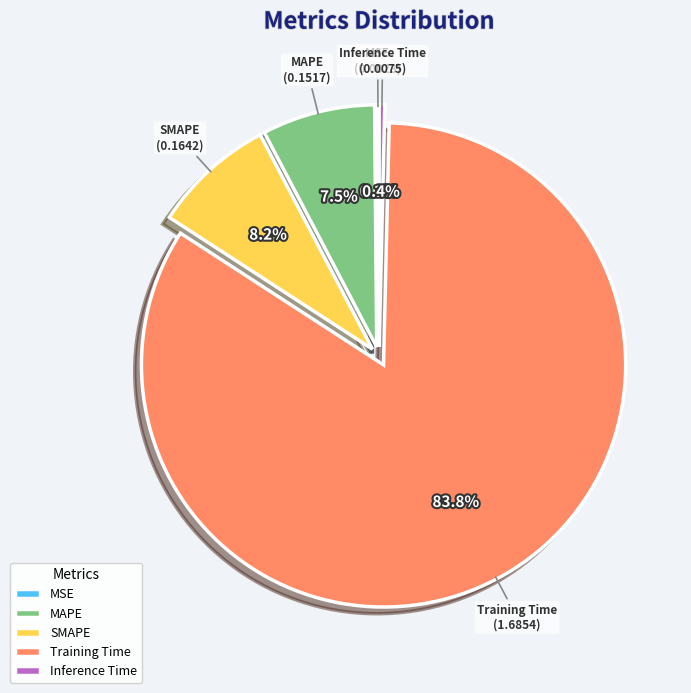

To the nearest percent, what is the difference between the MAPE and SMAPE slice percentages?

1%